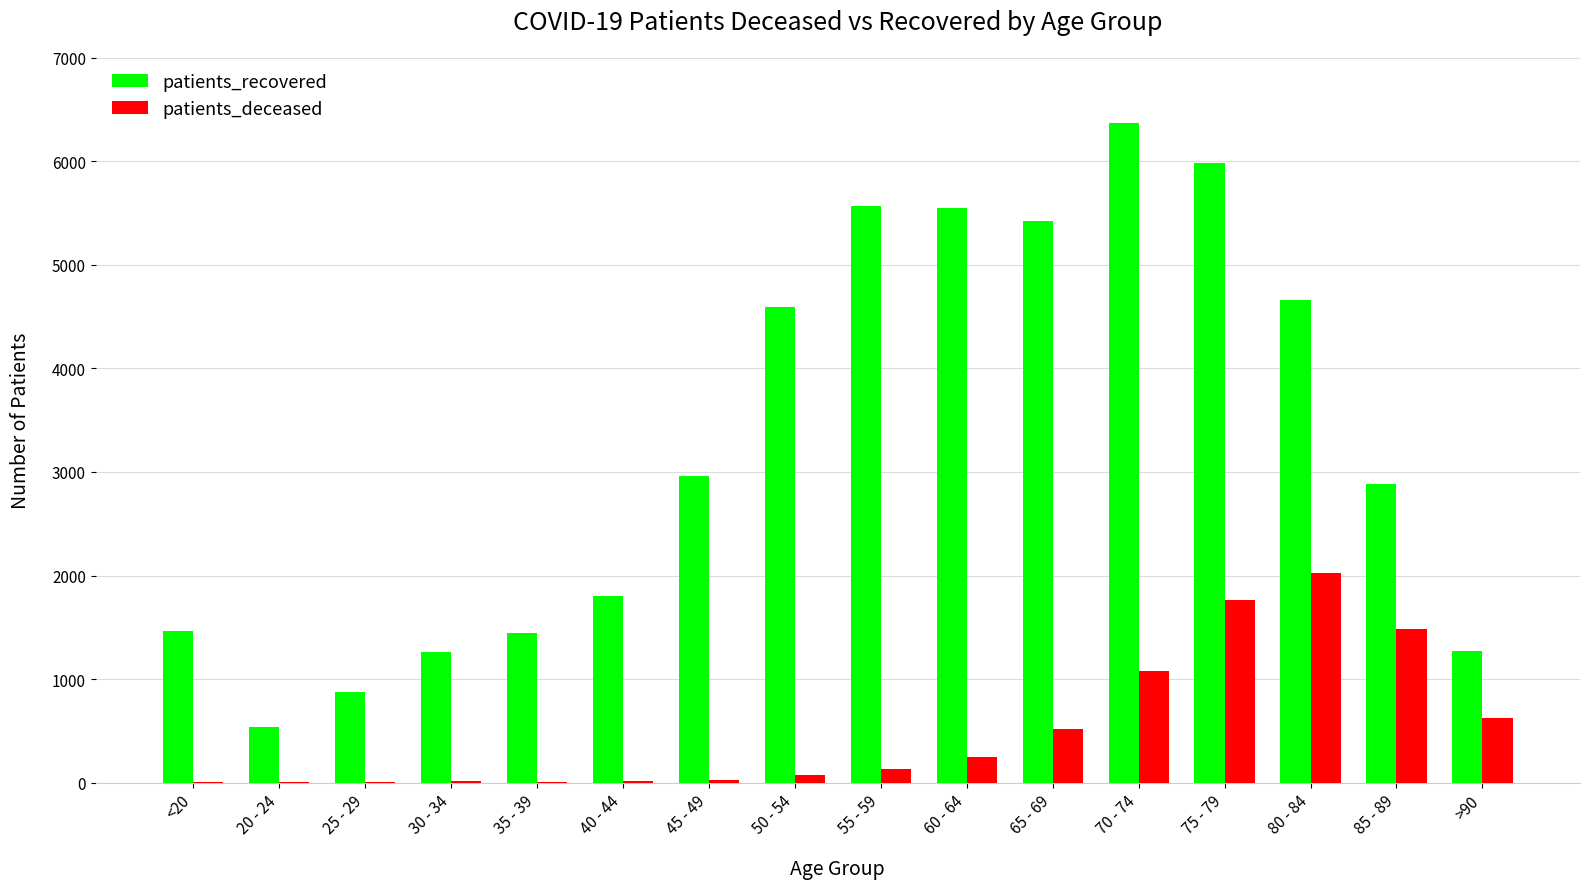

What is the sum of all patients_recovered values?

52626